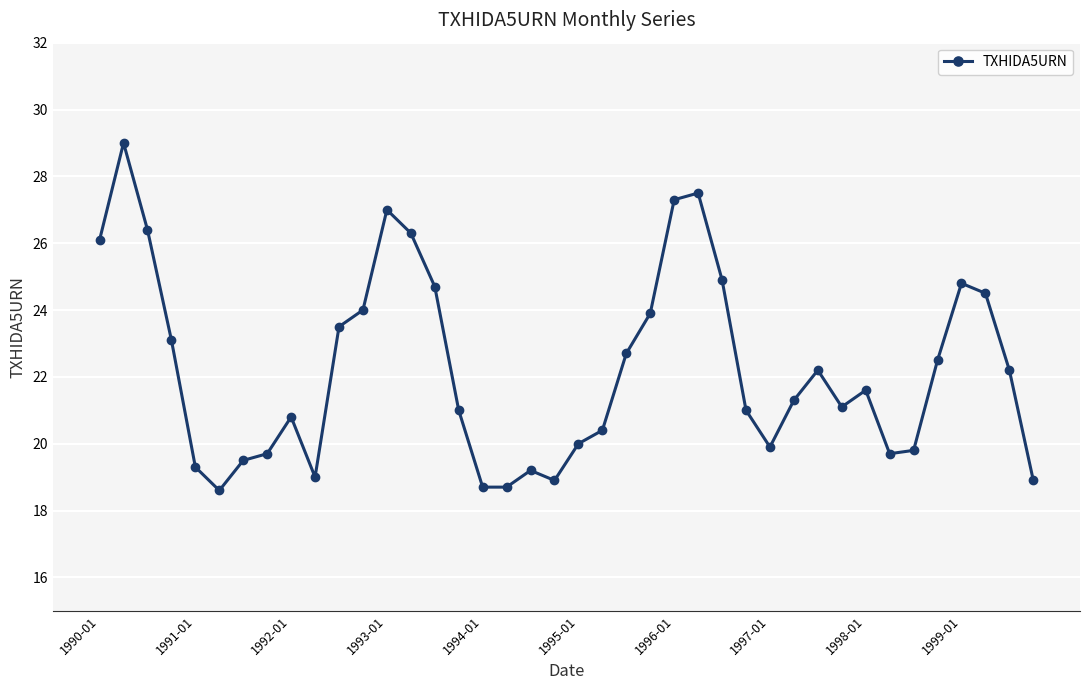

What is the average value?

22.2